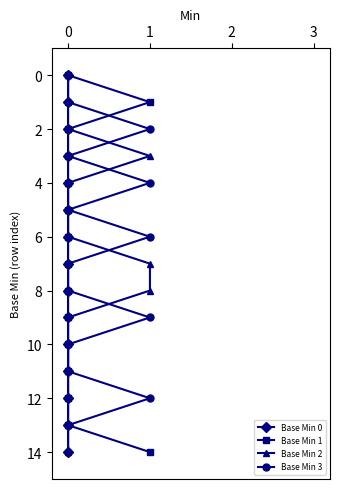

At 6, list the series in order from smallest to largest.

Base Min 0, Base Min 1, Base Min 2, Base Min 3